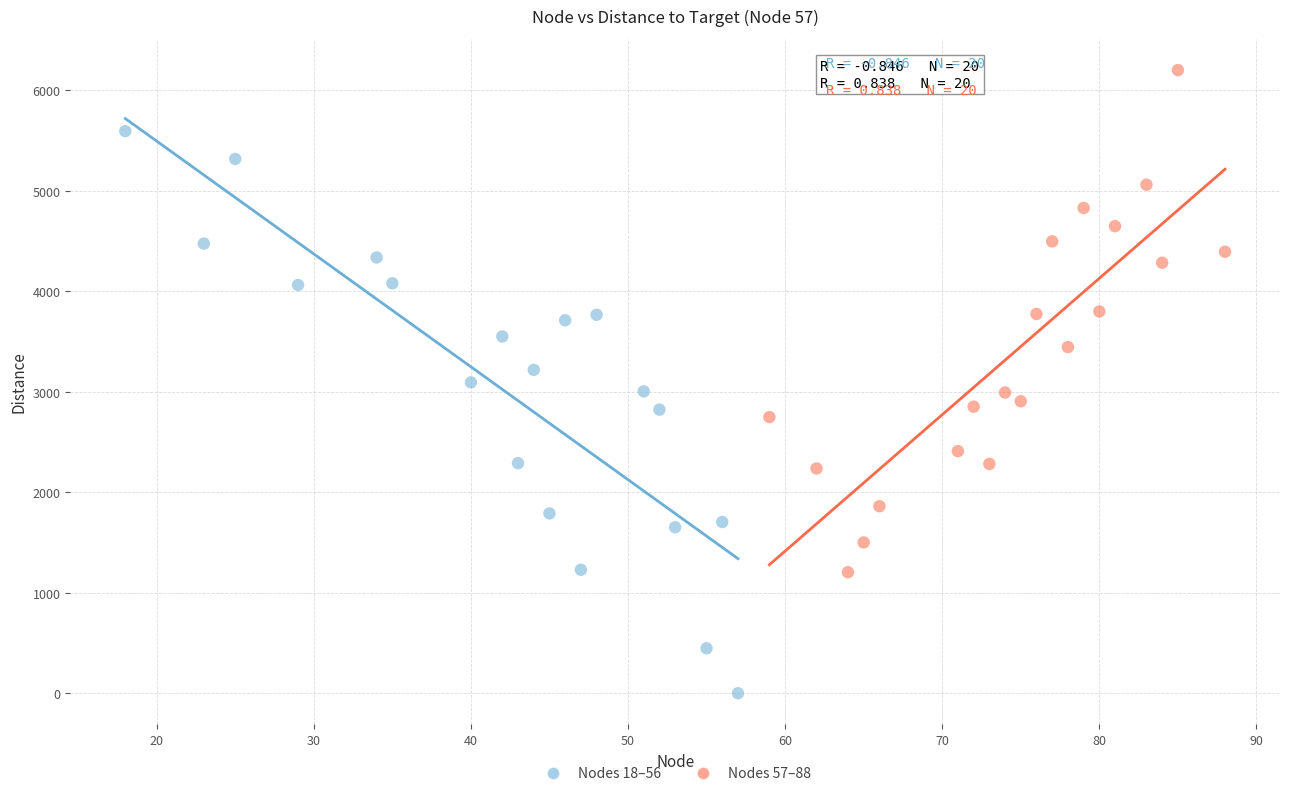

What are all the series names shown in the legend?

Nodes 18–56, Nodes 57–88